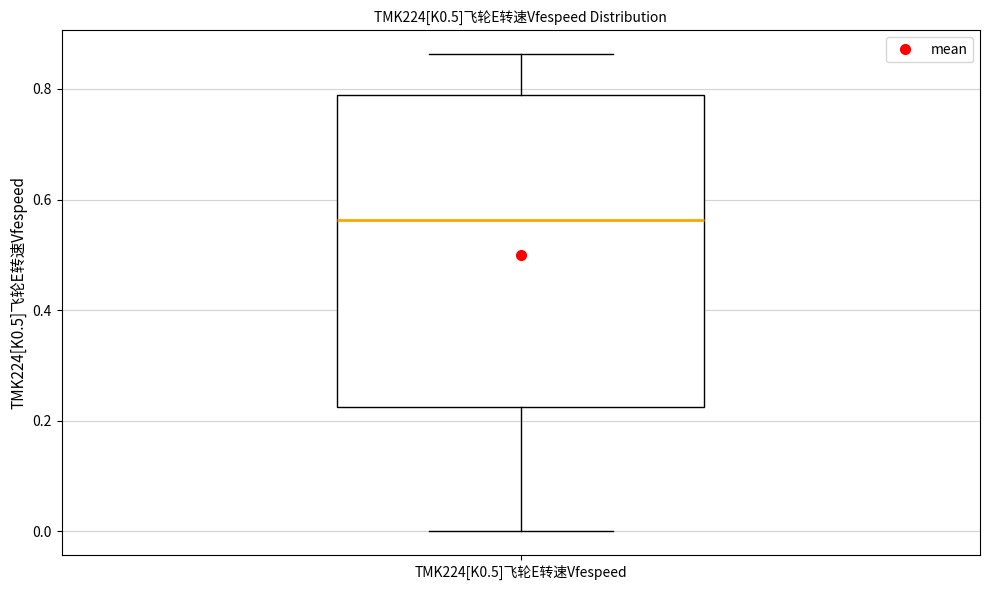

Read this box plot against the y-axis: the position of the median line, the range covered by the box, and the ends of both whiskers. The values are not printed on the chart, so give them approximately, as read against the axis.

median 0.56, box 0.22 to 0.78, whiskers 0.00 to 0.86